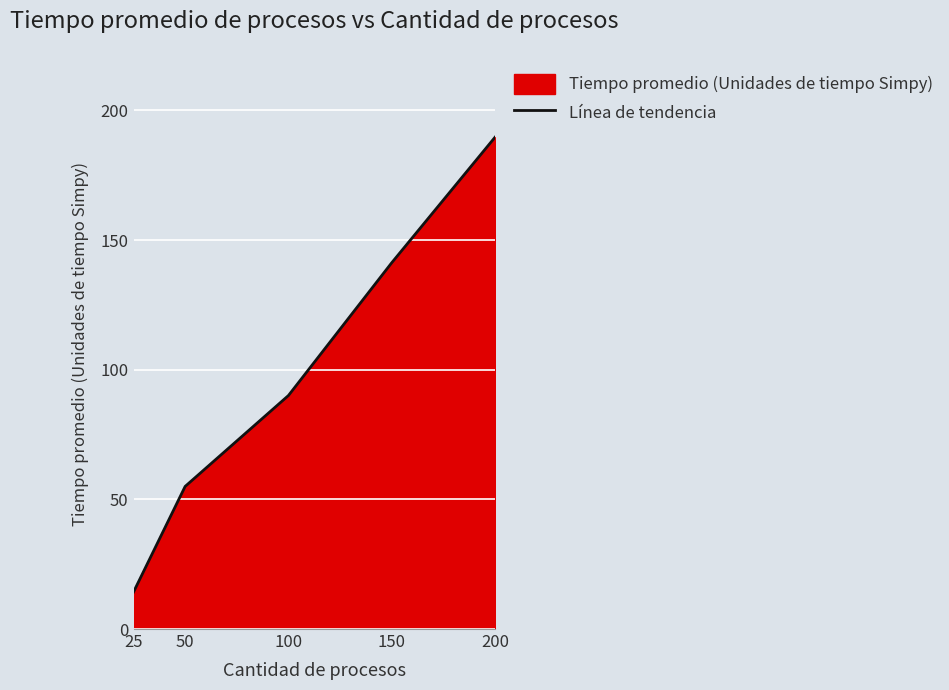

Does the chart display data point markers on the line(s)?

No